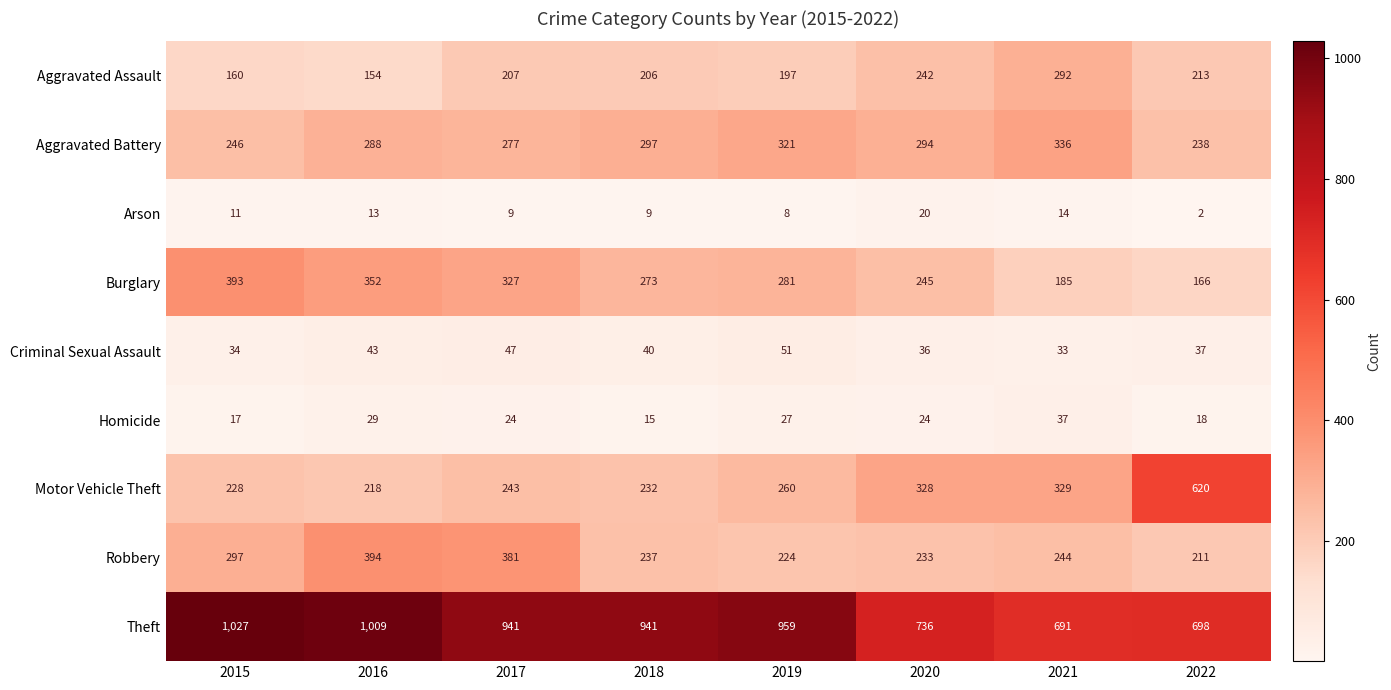

What is the average value of the Motor Vehicle Theft series?

307